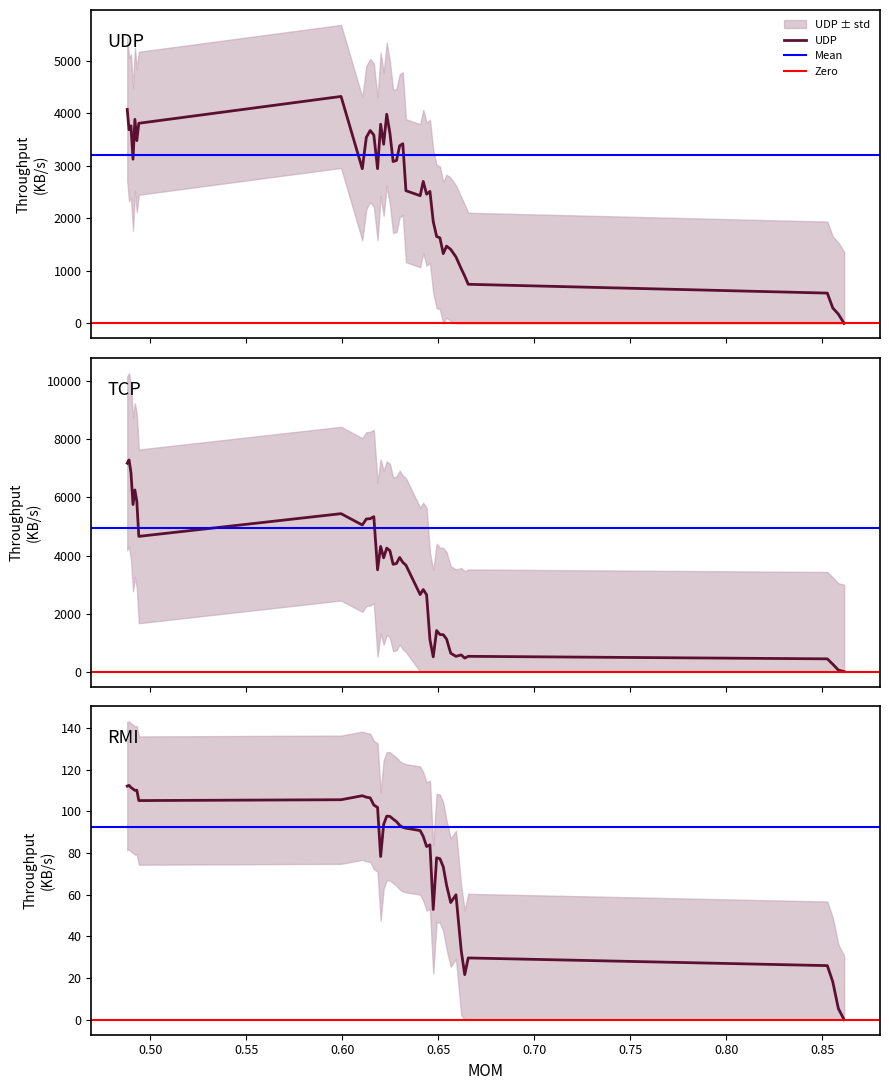

What value does the UDP series have at 0.633099905314749?

2525.1